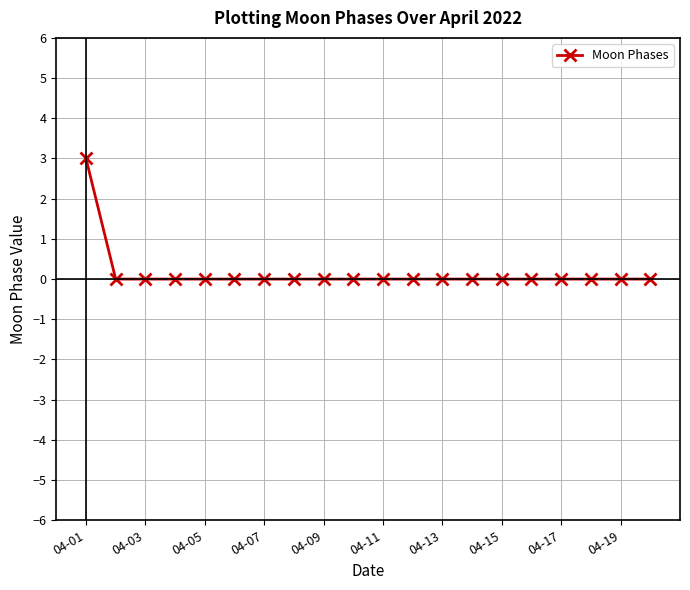

What is the sum of all values?

3